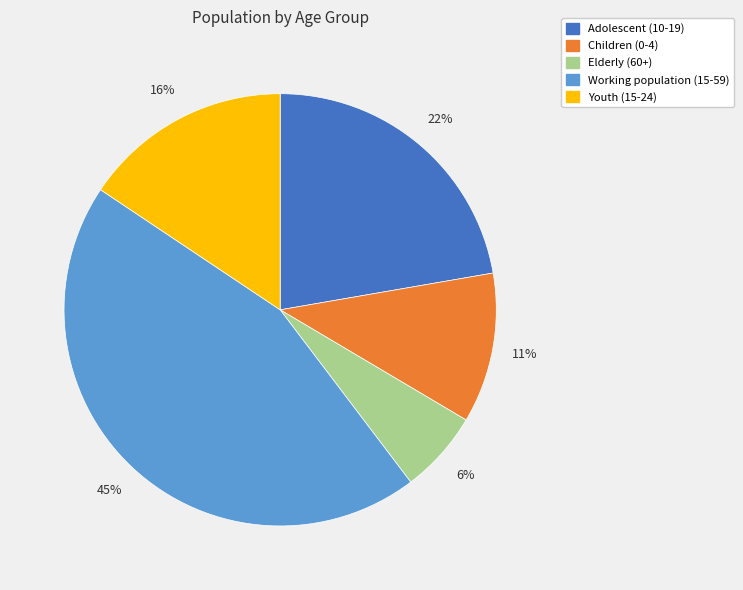

Is there any slice that represents more than half of the pie?

No